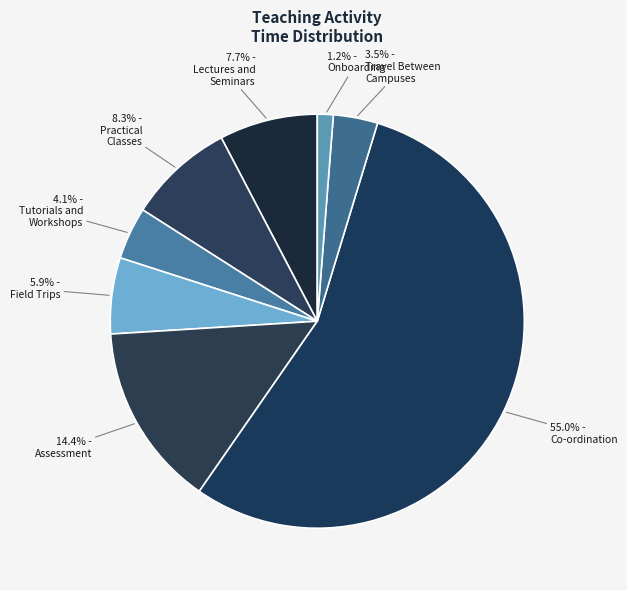

What is the majority slice?

Co-ordination